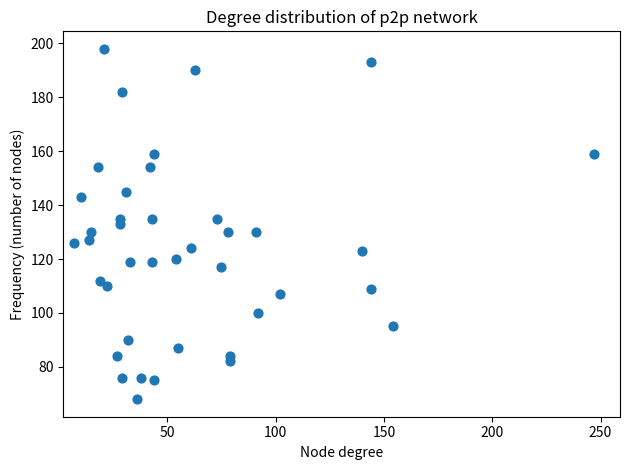

What is the range of Y values (max minus min)?

130